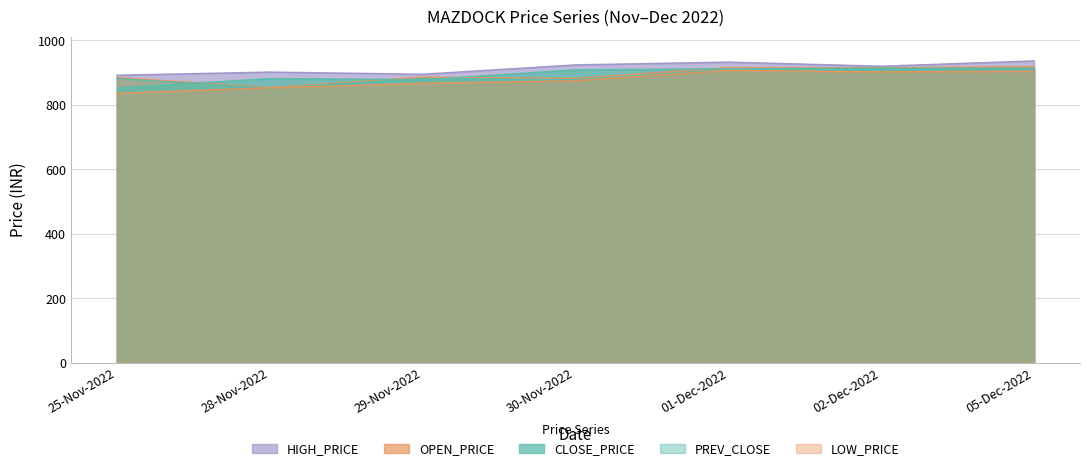

What is the average value of the OPEN_PRICE series?

893.8